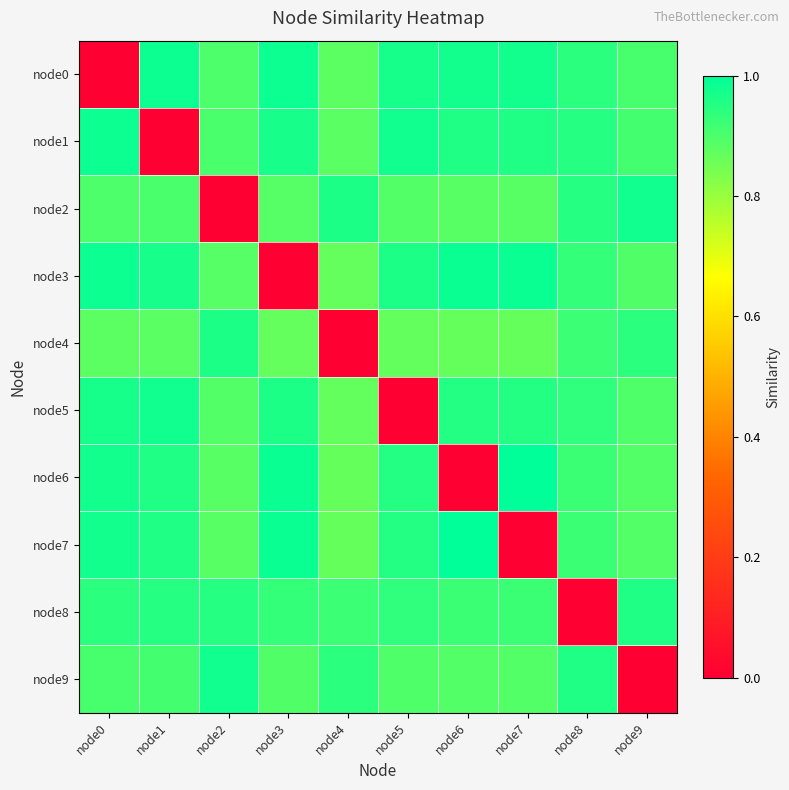

Count the number of categories in the chart.

10